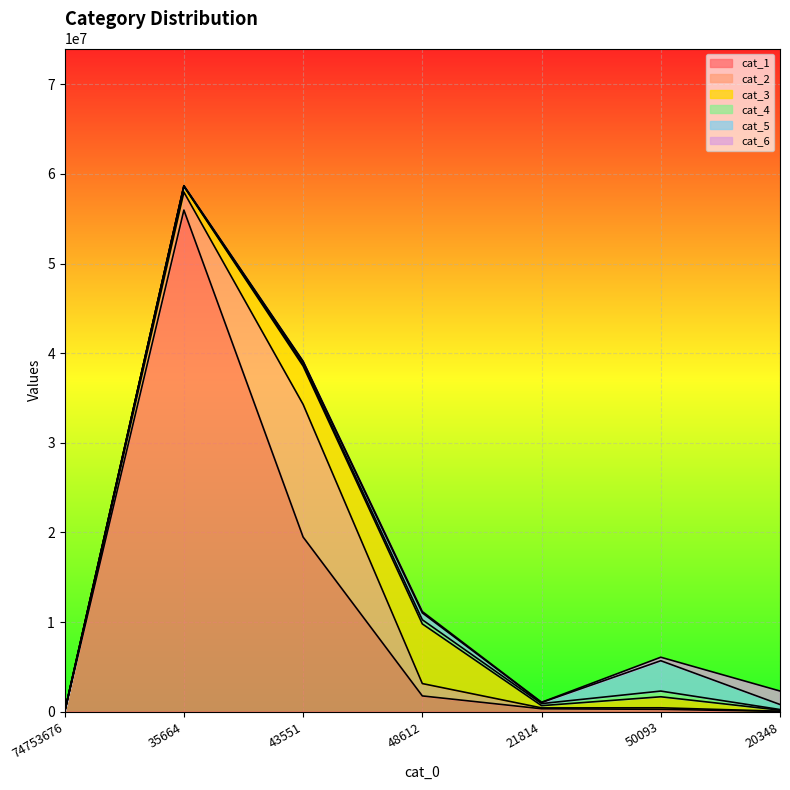

What is the maximum value shown in the chart?

55969650